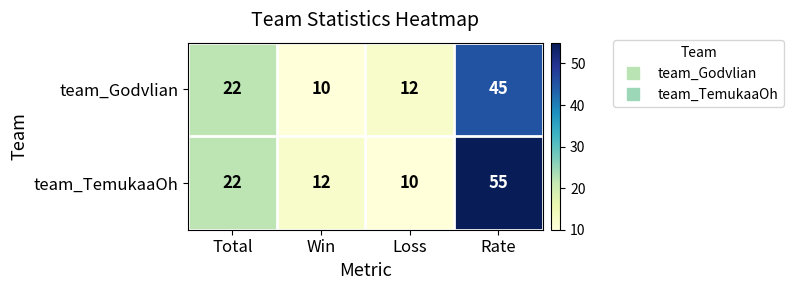

What is the minimum value for team_Godvlian?

10